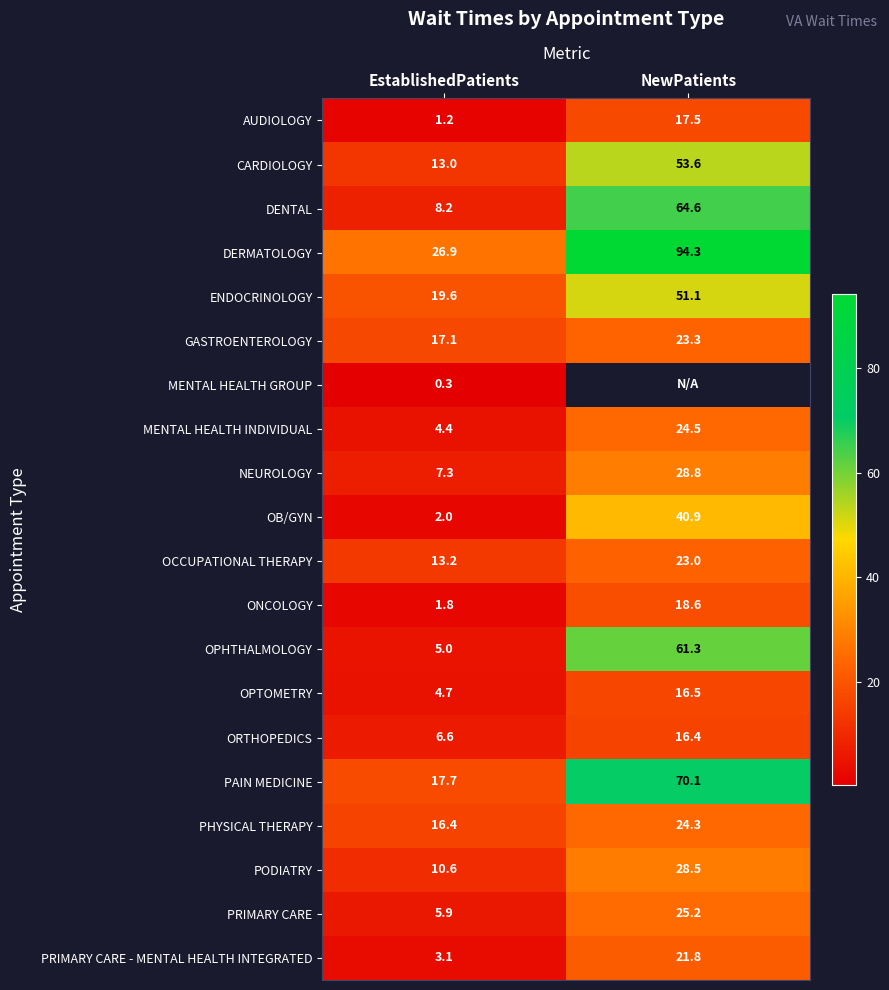

What is the total value across all series at EstablishedPatients?

185.0